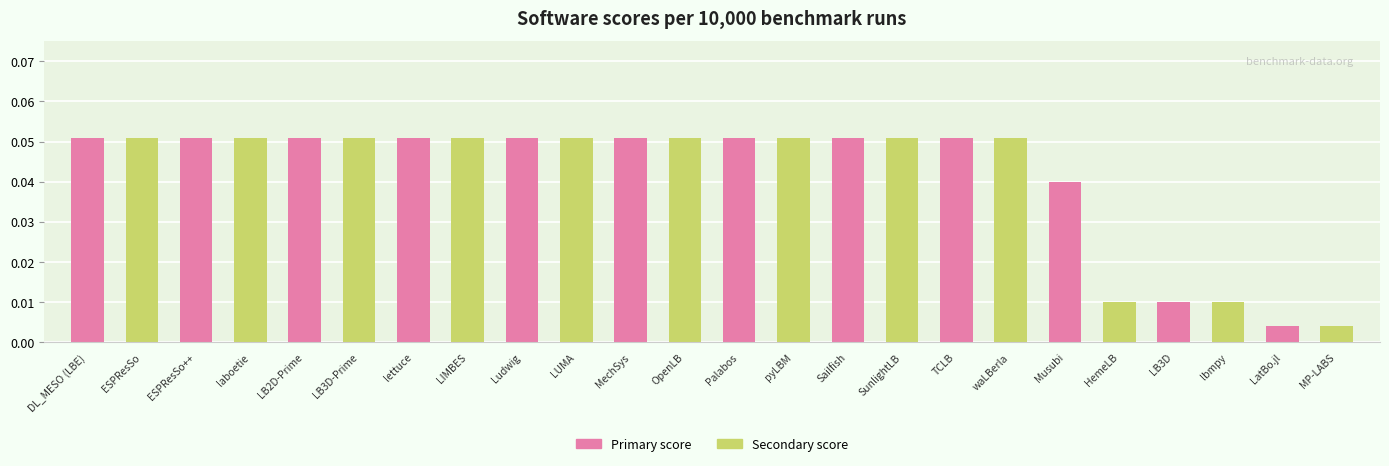

What is the label of the 2nd bar from the left?

ESPResSo++